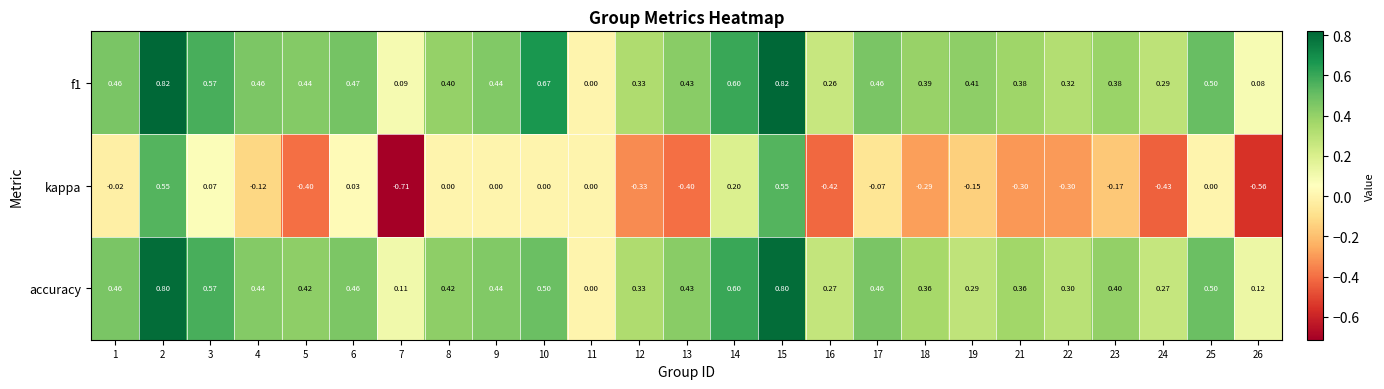

What is the difference between the highest and lowest values at 23?

0.6